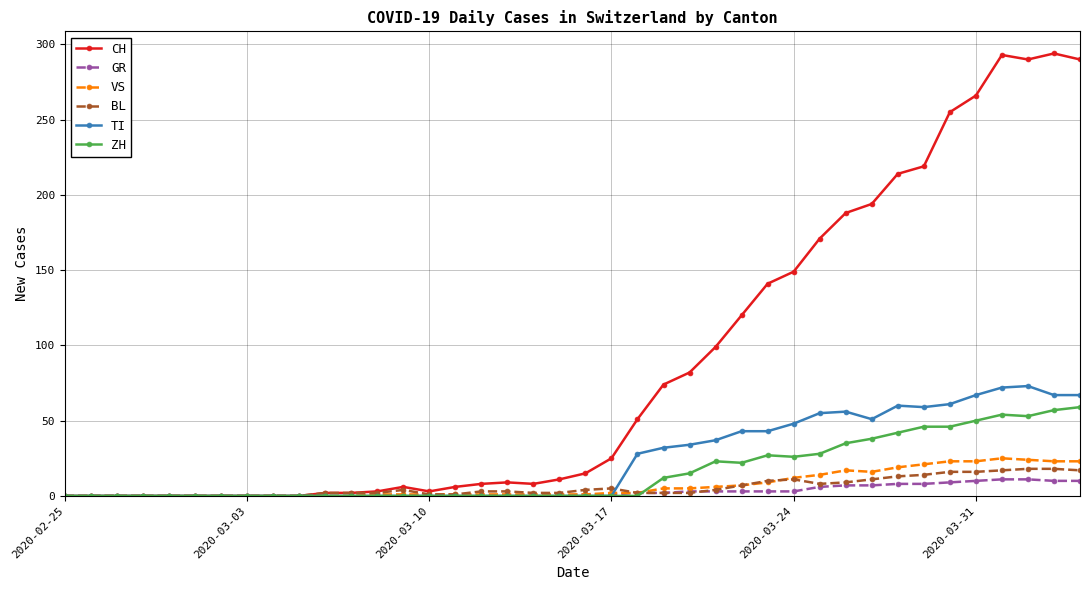

Which series has the largest total across all categories?

CH